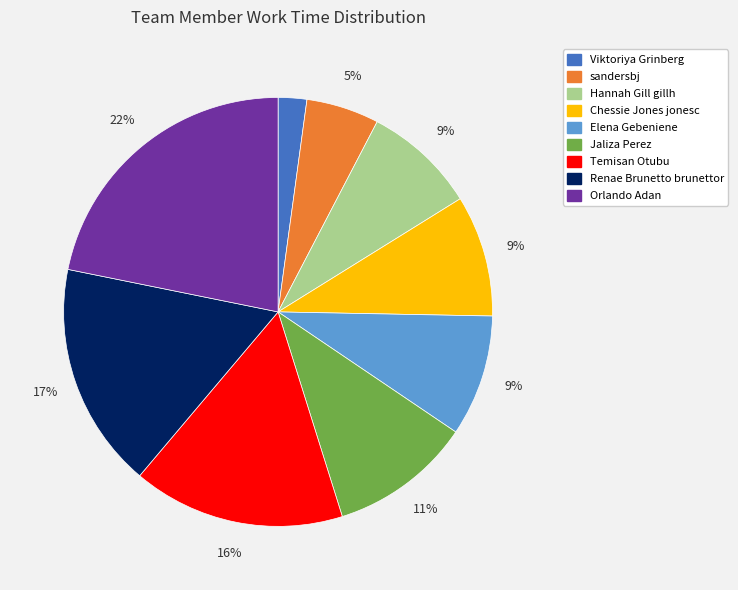

What percentage is the Orlando Adan slice, to the nearest percent?

22%